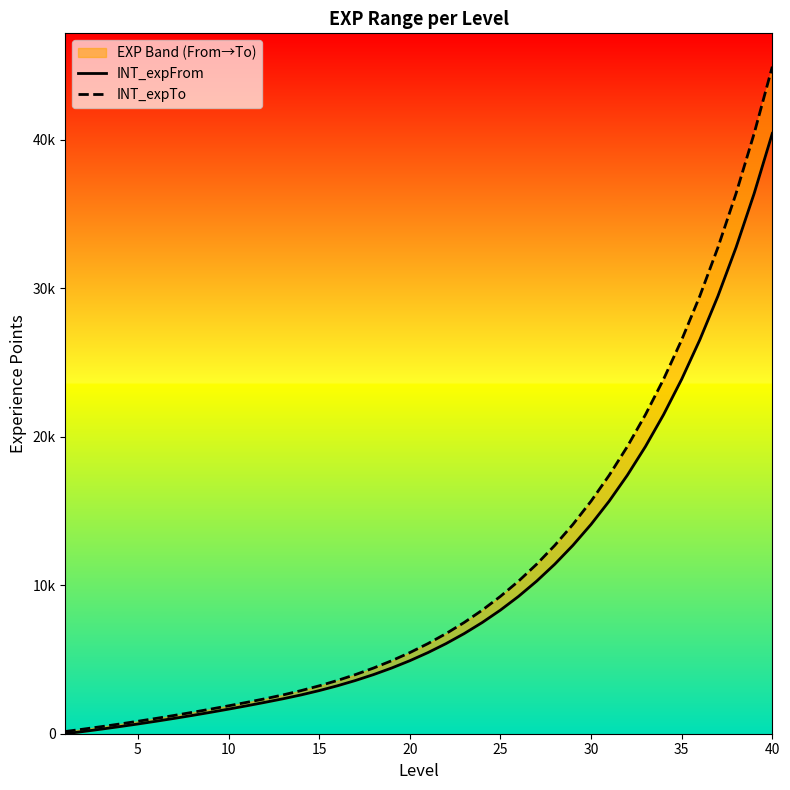

Reading left to right, transcribe all the data shown in this chart.

INT_expFrom: 0	152	312	480	656	840	1032	1232	1440	1656	1880	2112	2352	2613	2904	3226	3585	3983	4425	4917	5463	6070	6744	7493	8326	9251	10278	11420	12689	14099	15665	17406	19340	21489	23876	26529	29476	32752	36390	40434
INT_expTo: 151	311	479	655	839	1031	1231	1439	1655	1879	2111	2351	2612	2903	3225	3584	3982	4424	4916	5462	6069	6743	7492	8325	9250	10277	11419	12688	14098	15664	17405	19339	21488	23875	26528	29475	32751	36389	40433	44925